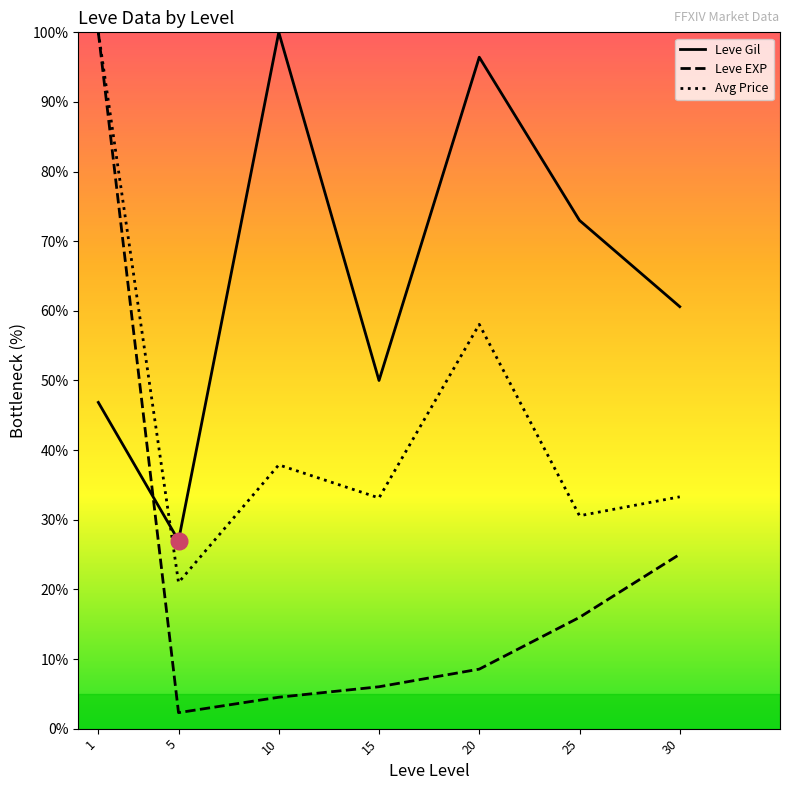

What is the value of the Leve Gil point at the 2nd from the left?

27.0